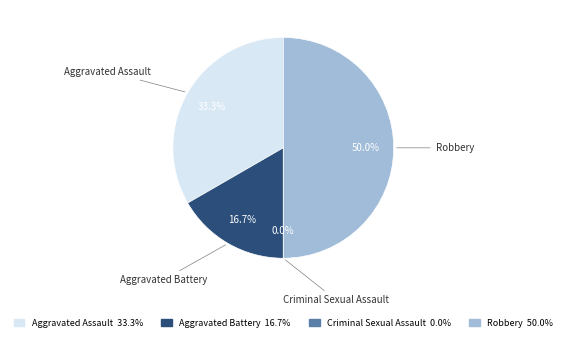

Count the number of slices in the pie.

4